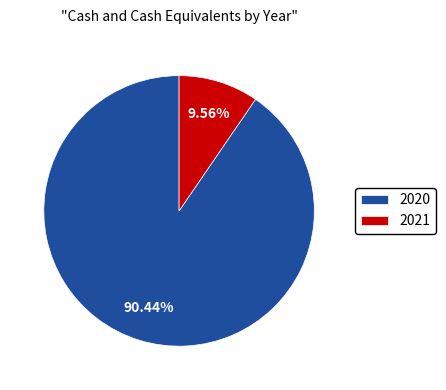

The 2021 slice represents 10% of the pie. True or false?

True